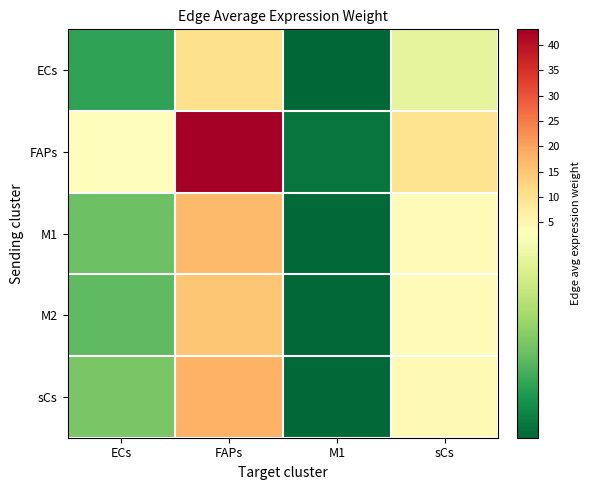

Which series changed the most between ECs and sCs?

FAPs